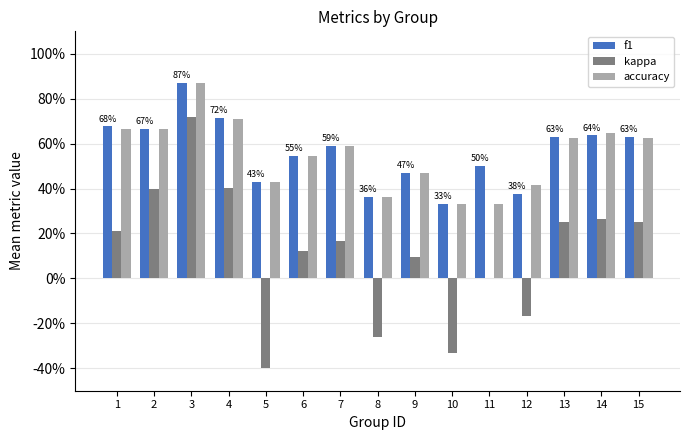

What are all the series names shown in the legend?

f1, kappa, accuracy